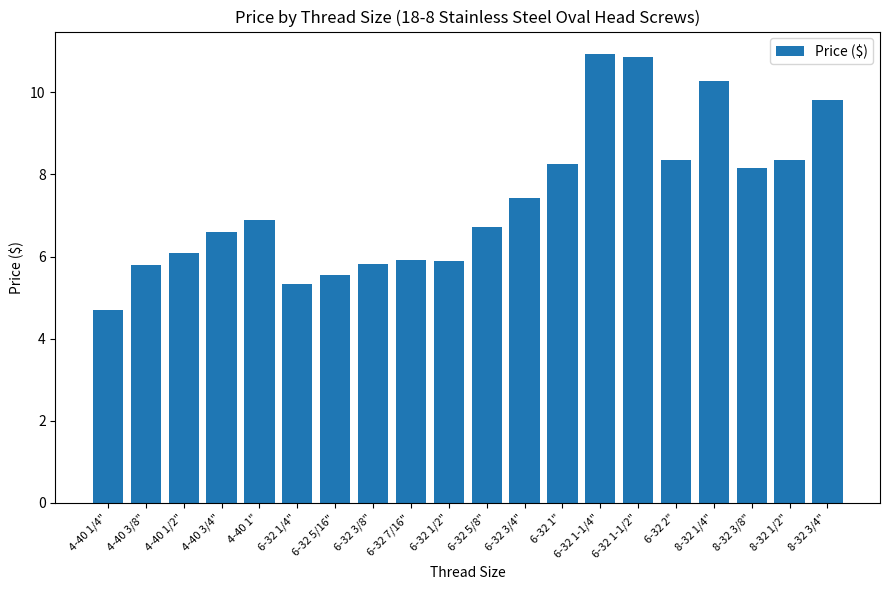

Is it true that the value at 4-40 1" is 9.4?

False